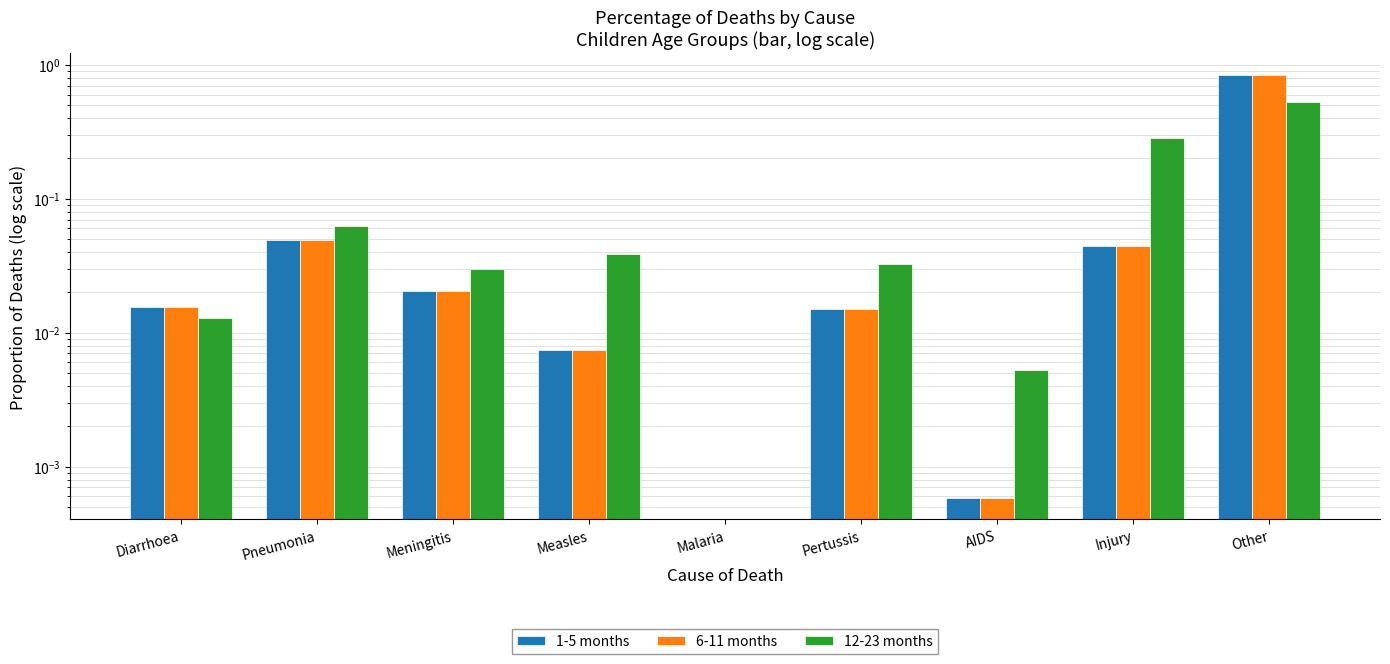

Does the chart contain stacked bars?

No